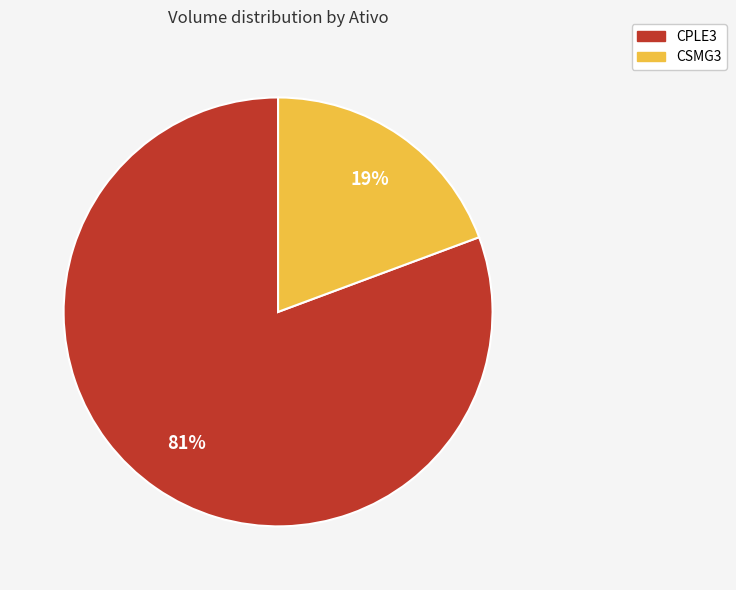

Does any single category account for the majority?

Yes